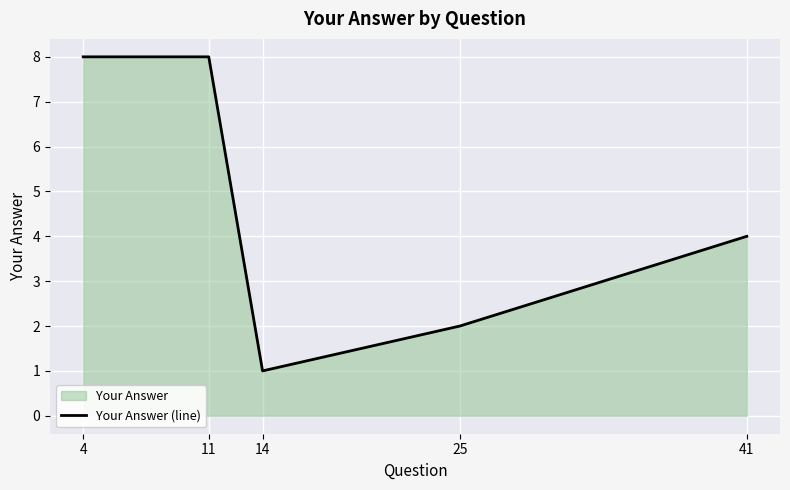

The chart shows a value of 2 at 41. True or false?

False